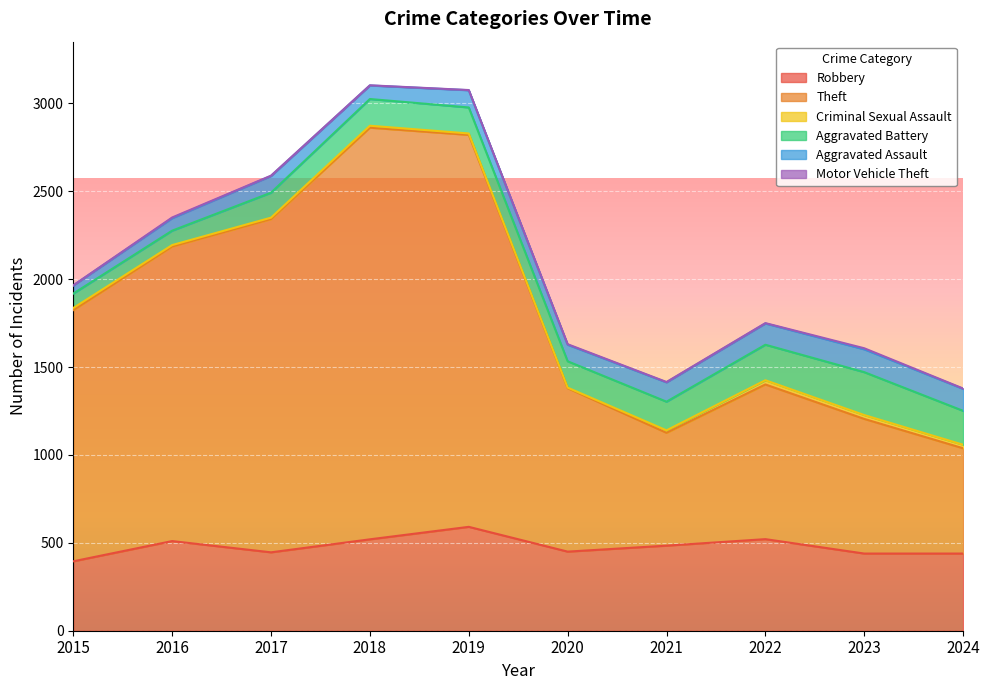

True or false: Robbery and Aggravated Battery intersect in this chart.

False